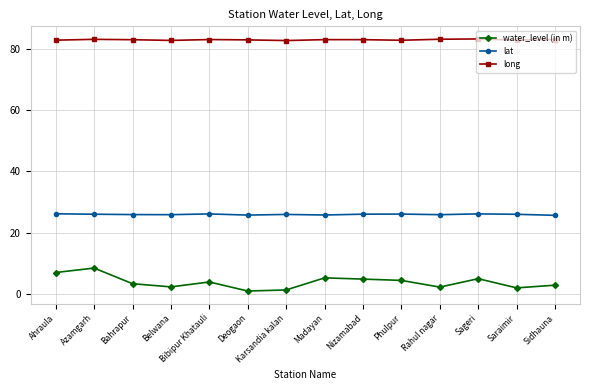

True or false: water_level (in m) and lat intersect in this chart.

False